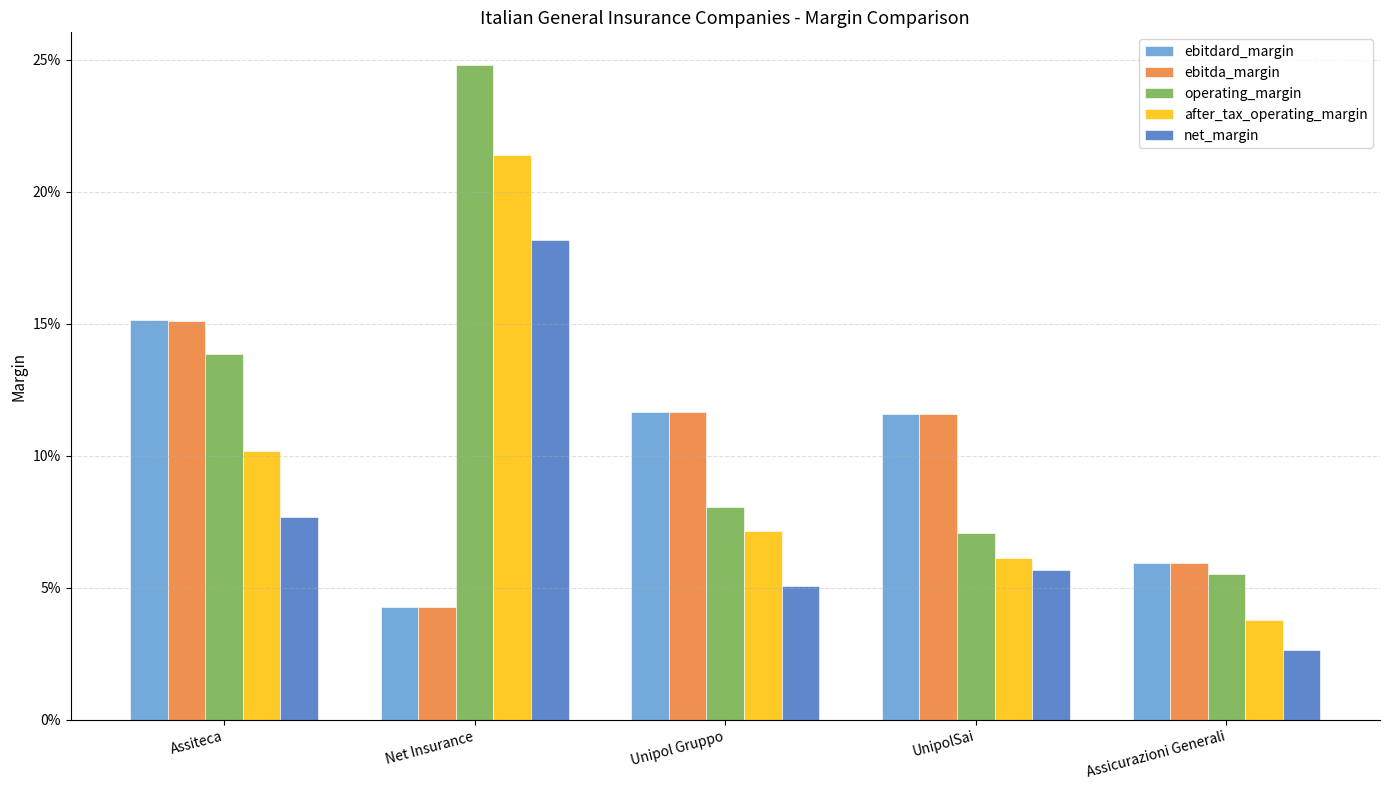

Is it true that after_tax_operating_margin equals 0.2 at Assiteca?

False